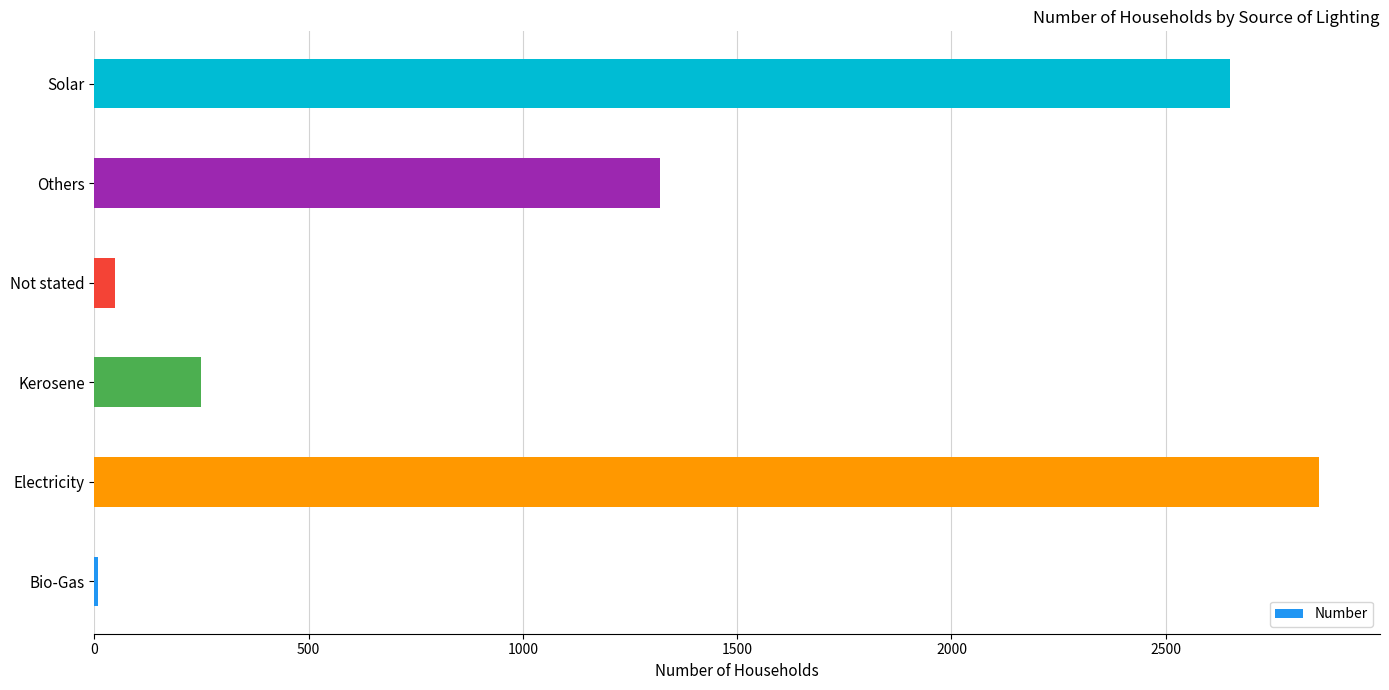

List the labels in order of value, largest first.

Electricity, Solar, Others, Kerosene, Not stated, Bio-Gas